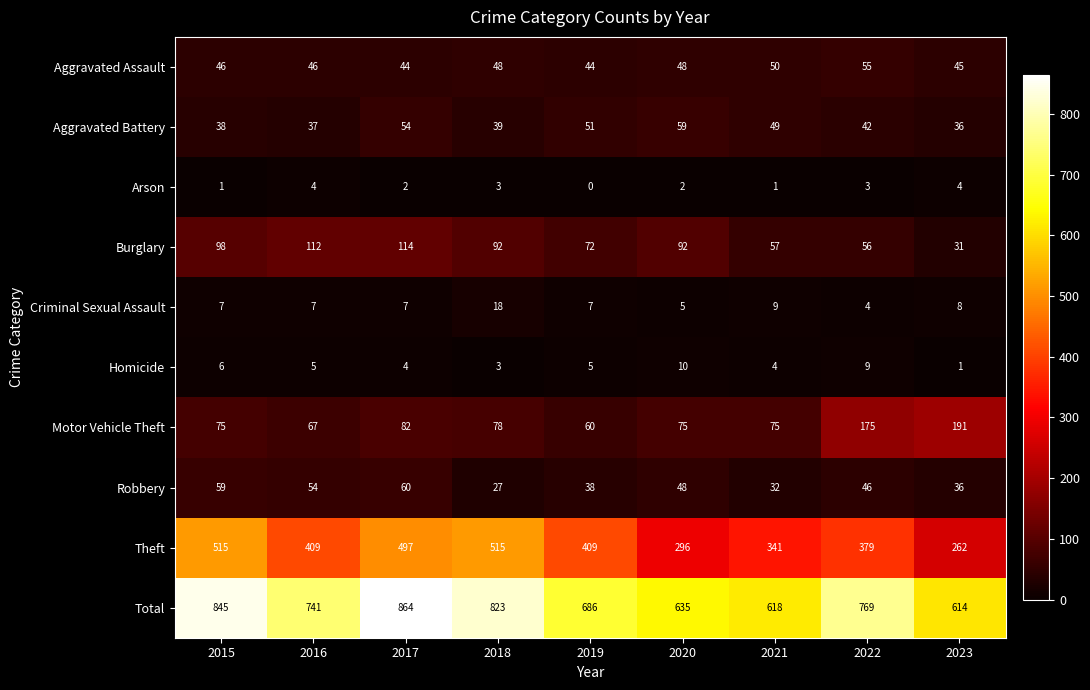

True or false: Motor Vehicle Theft has a value of 75 at 2015.

True